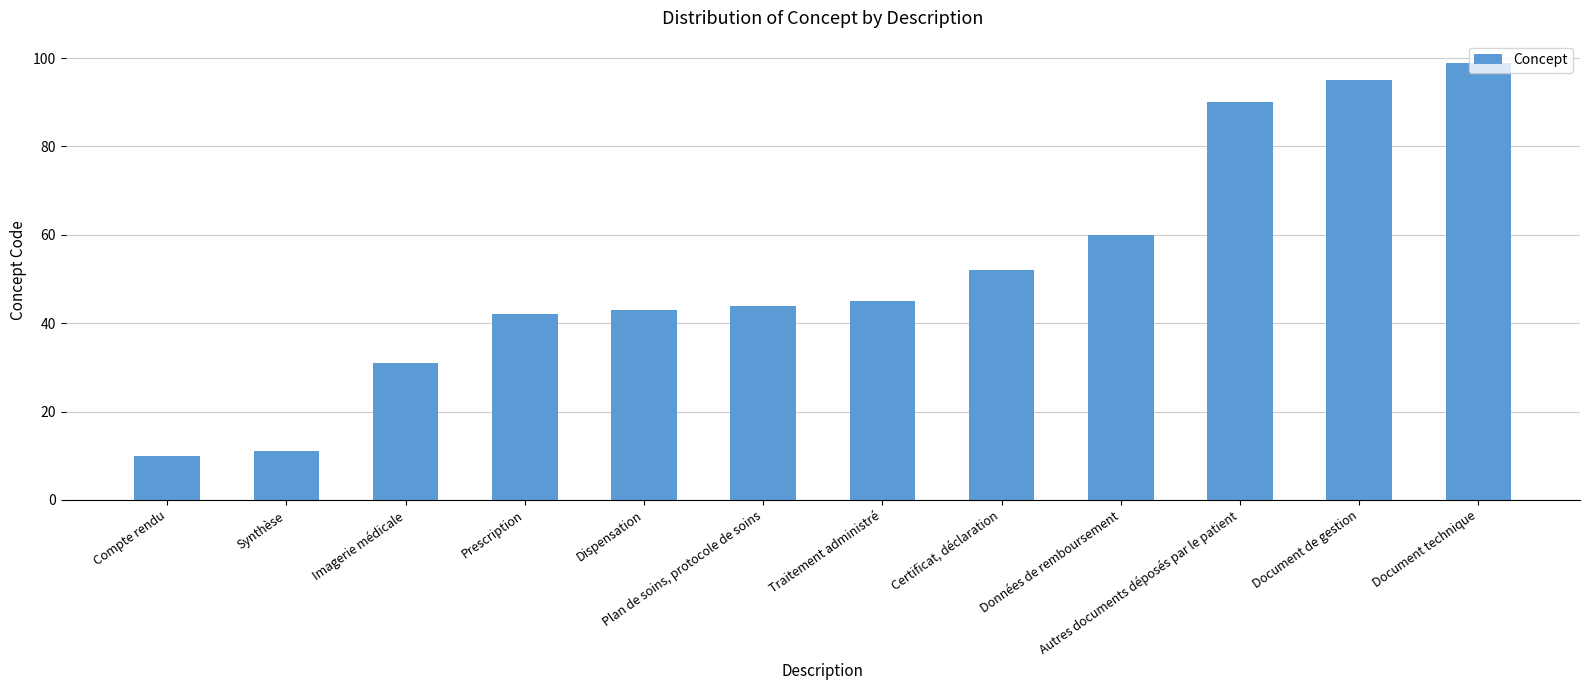

List the labels in order of value, largest first.

Document technique, Document de gestion, Autres documents déposés par le patient, Données de remboursement, Certificat, déclaration, Traitement administré, Plan de soins, protocole de soins, Dispensation, Prescription, Imagerie médicale, Synthèse, Compte rendu